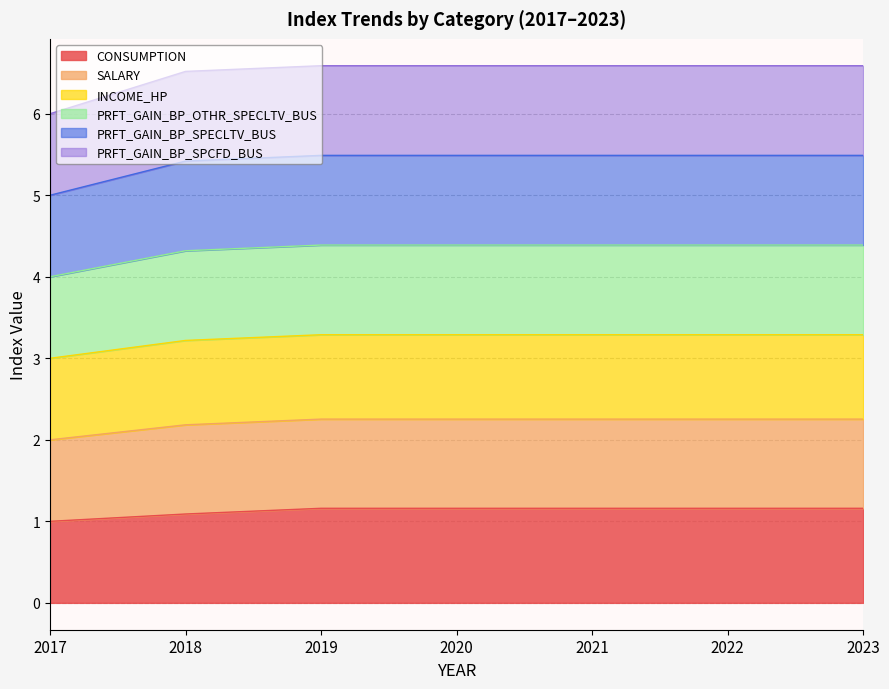

Does the chart have visible grid lines?

Yes